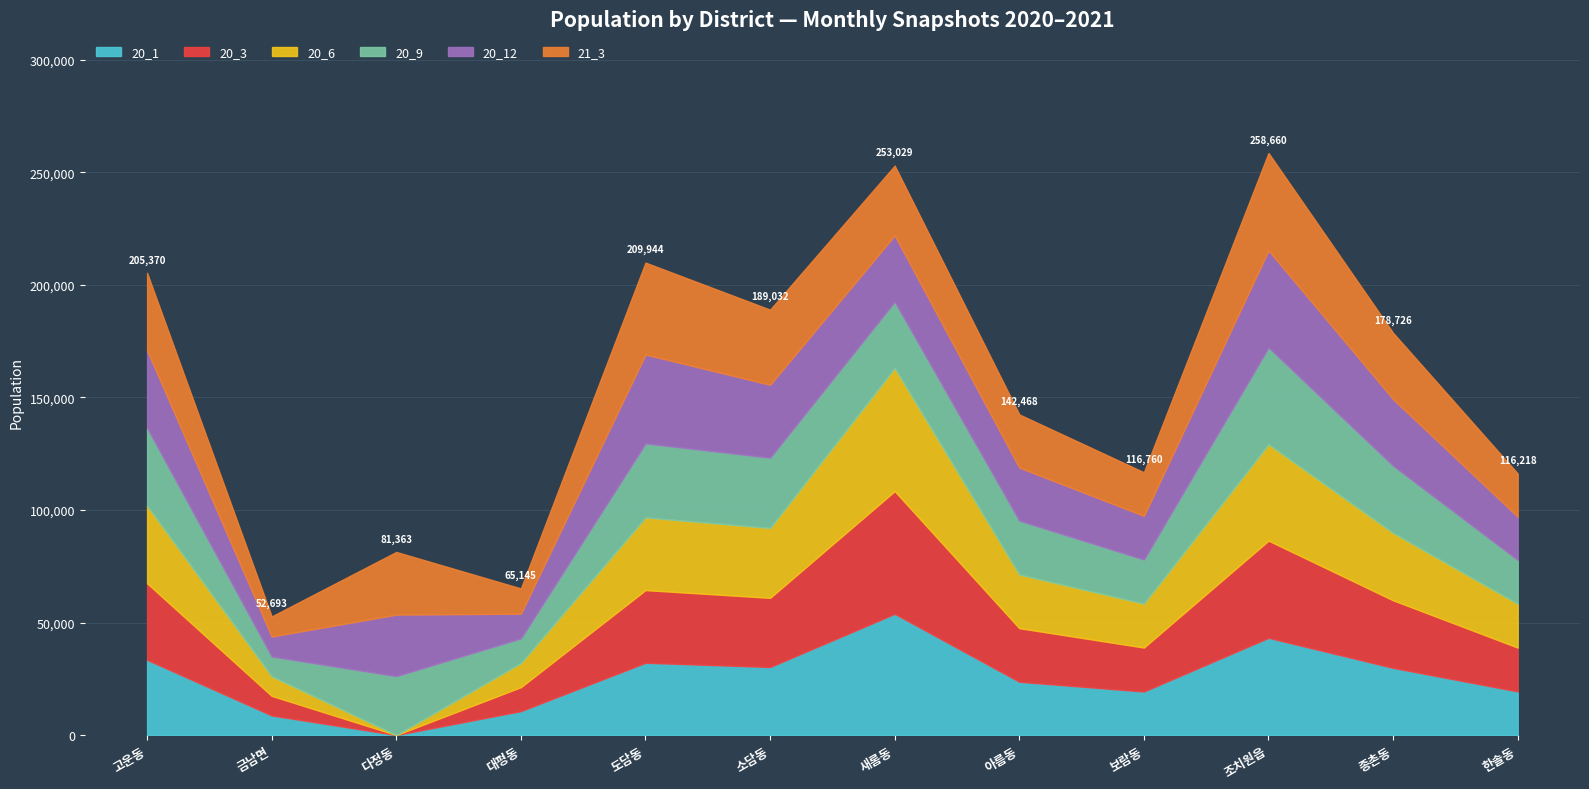

True or false: 20_9 and 20_1 intersect in this chart.

True